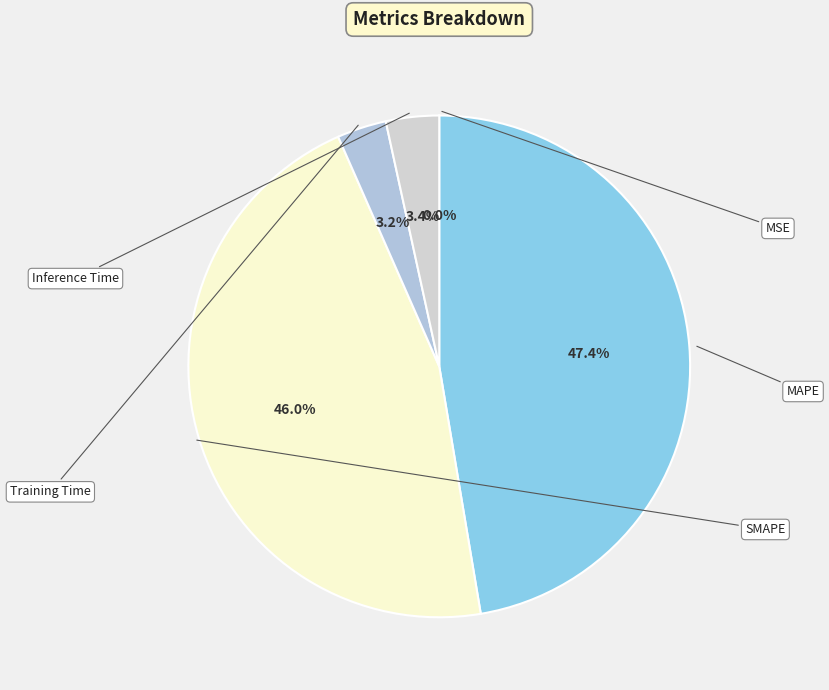

The Inference Time slice represents 3% of the pie. True or false?

True